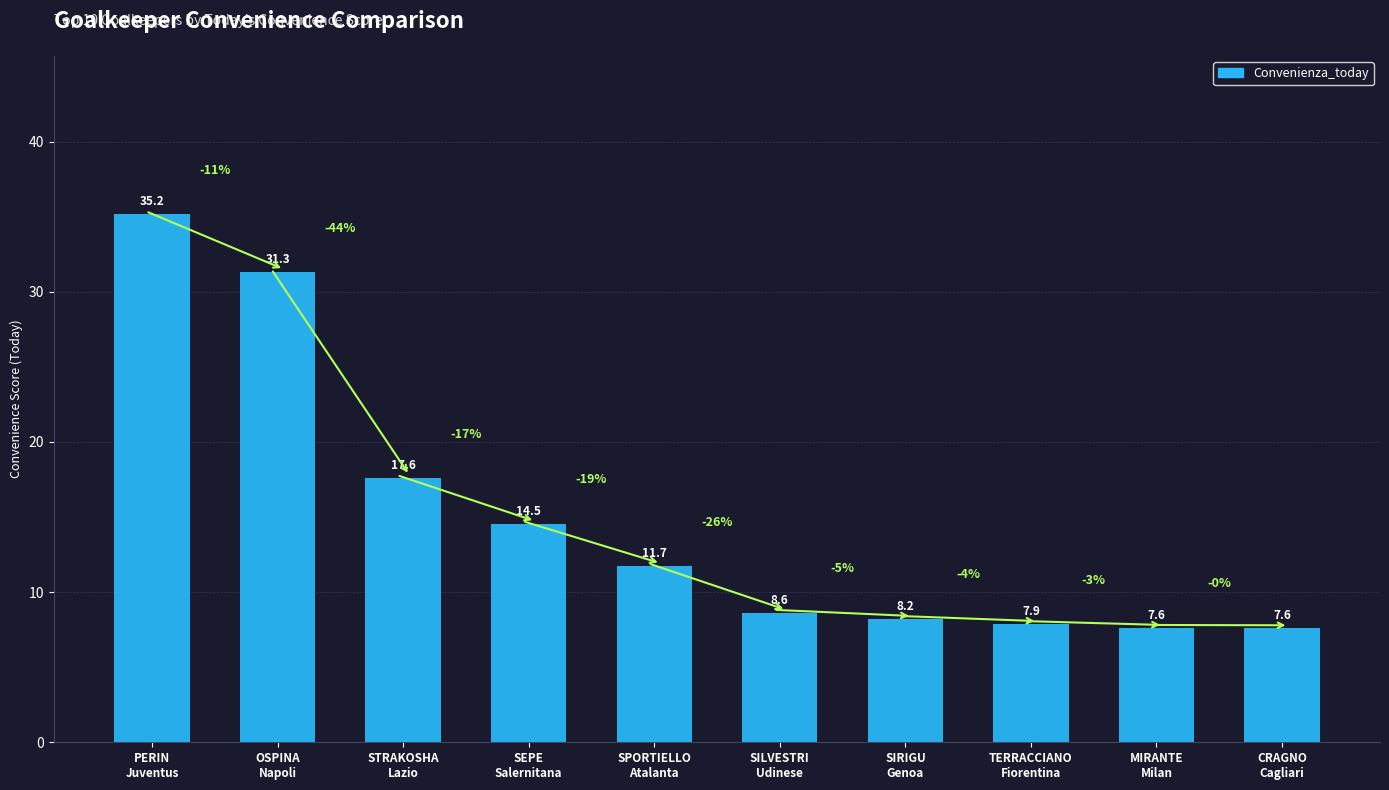

What is the average value?

15.0